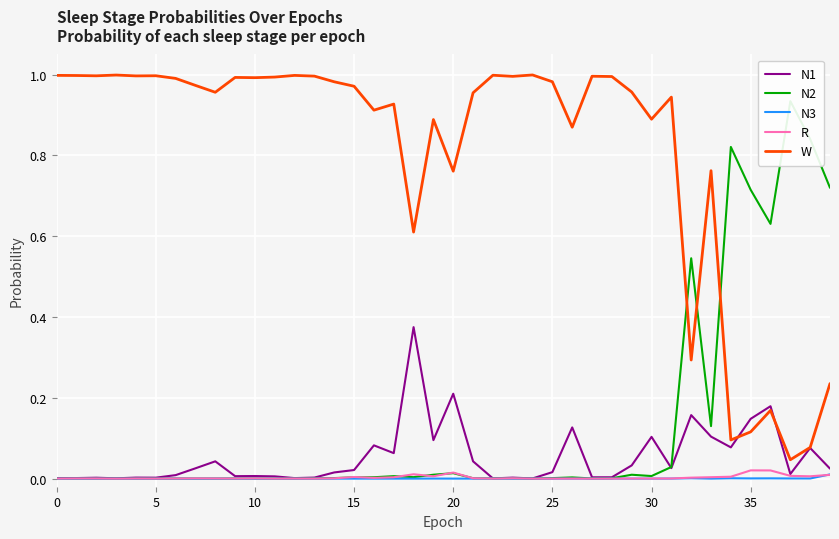

True or false: W and R intersect in this chart.

False